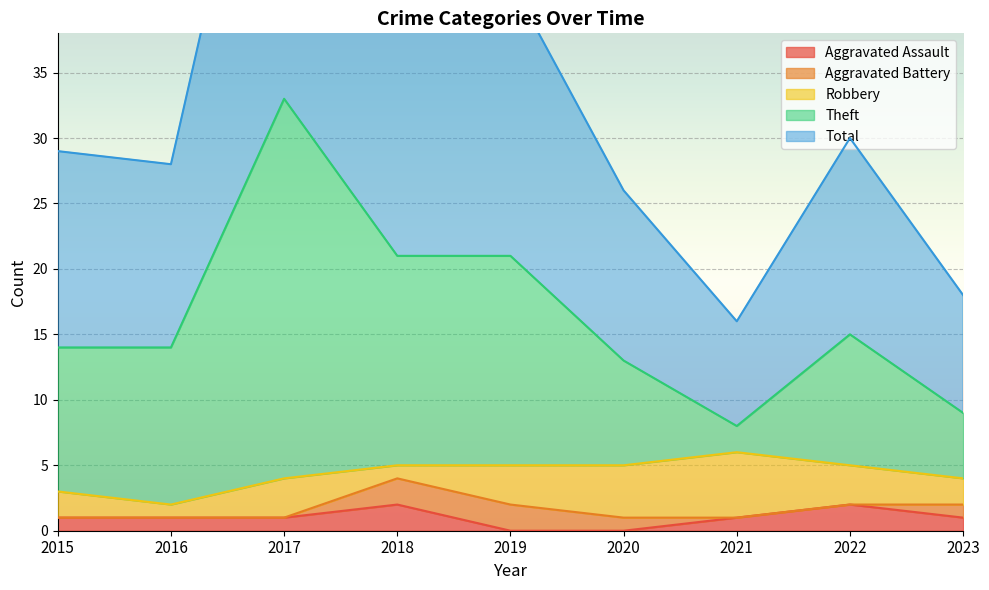

True or false: Total and Aggravated Assault intersect in this chart.

False